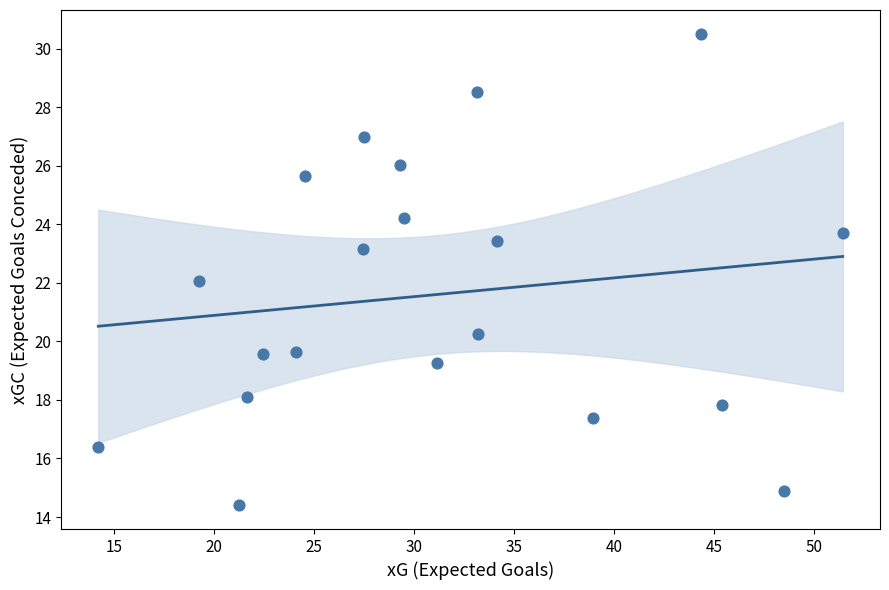

What is the range of X values (max minus min)?

37.2